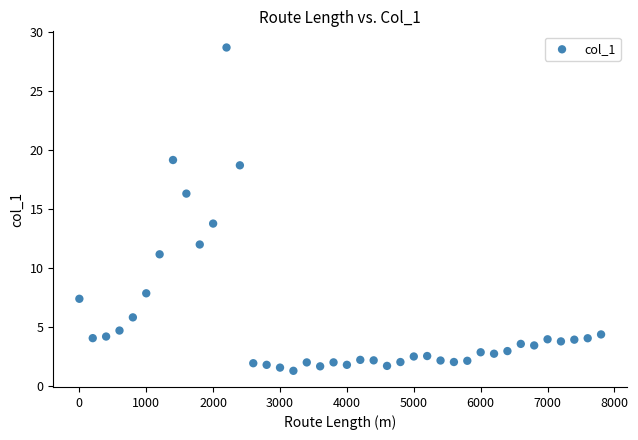

What is the range of X values (max minus min)?

7800.0